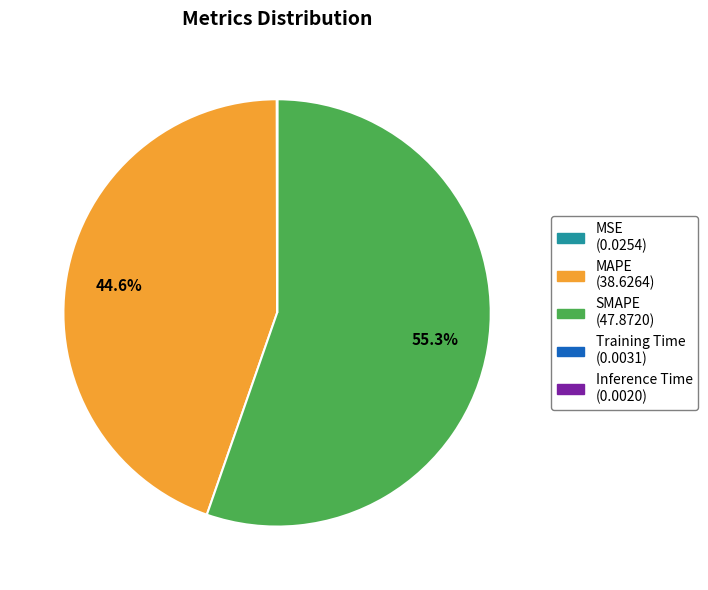

What percentage is the SMAPE slice, to the nearest percent?

55%